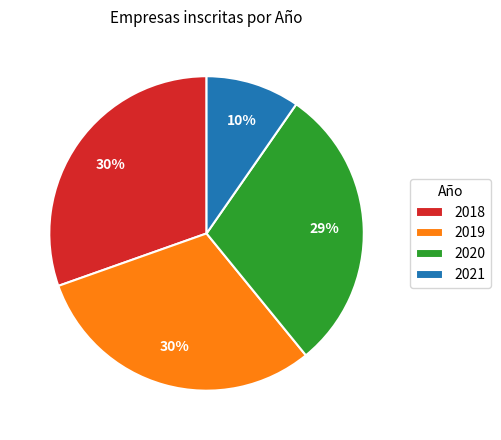

Is it true that 2021 is 10% of the pie?

True